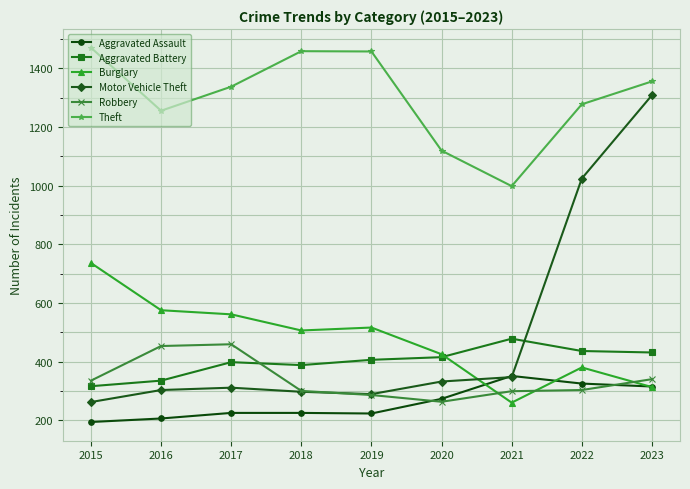

True or false: Theft and Aggravated Battery intersect in this chart.

False